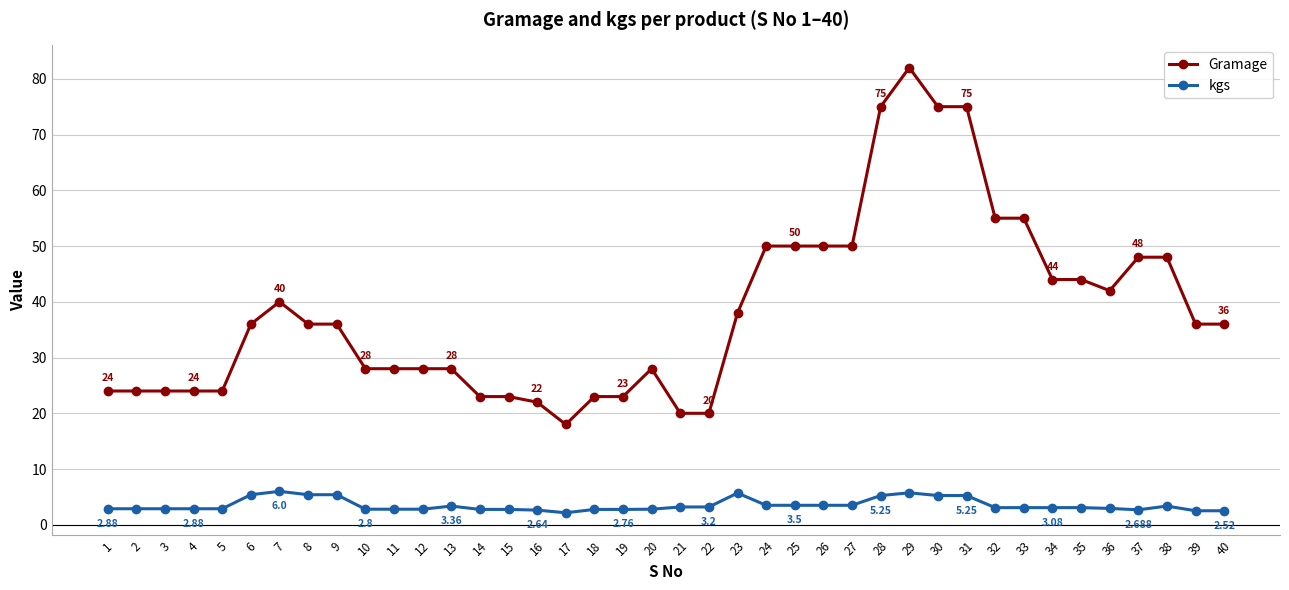

True or false: kgs has more than 0 points higher than both neighbors.

True